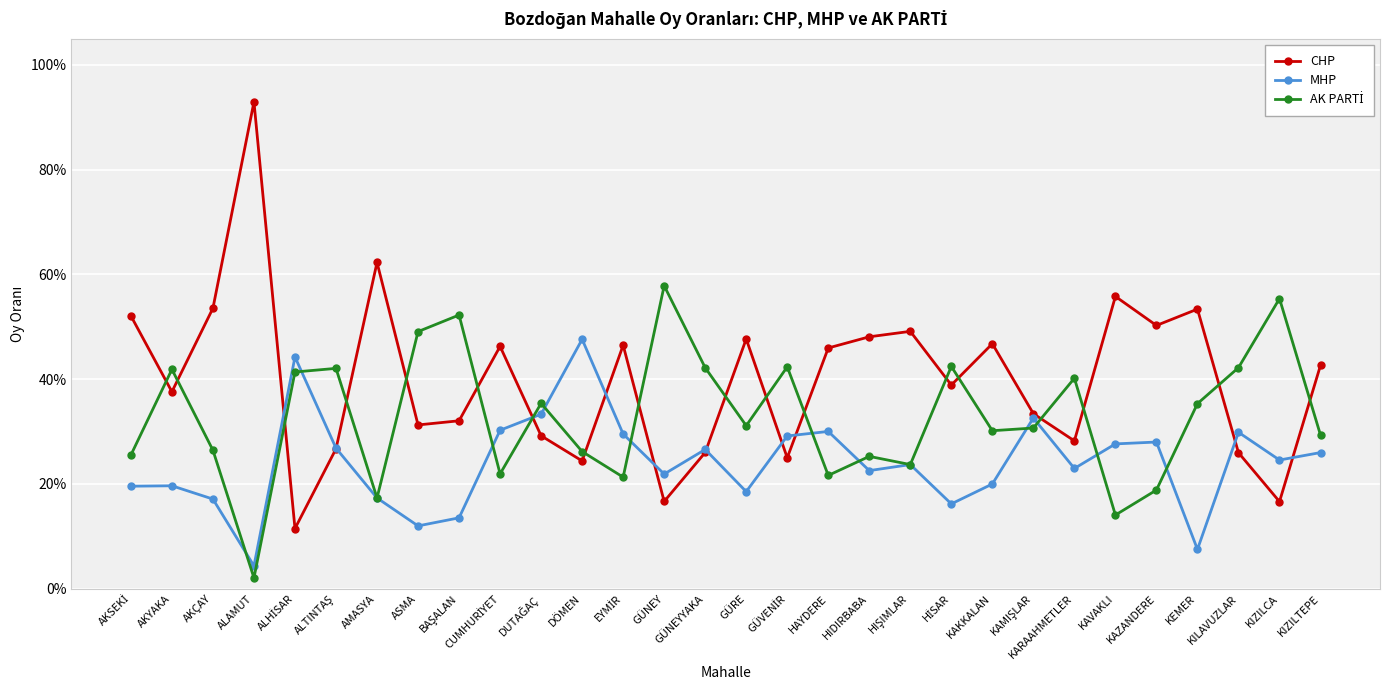

Which label corresponds to the smallest value in the chart?

ALAMUT